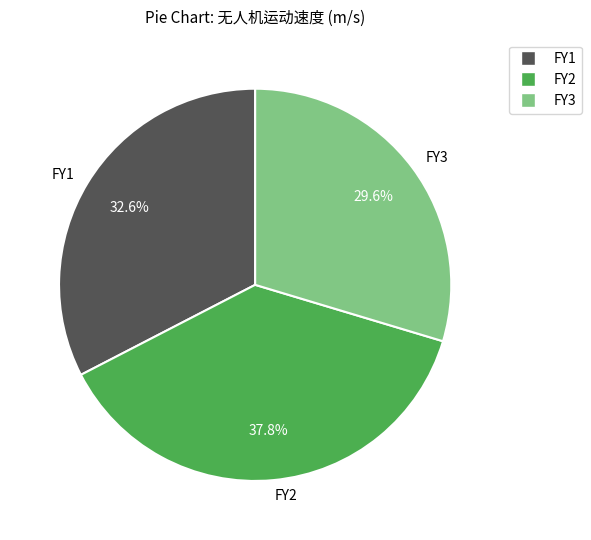

Is it true that FY2 is 23% of the pie?

False